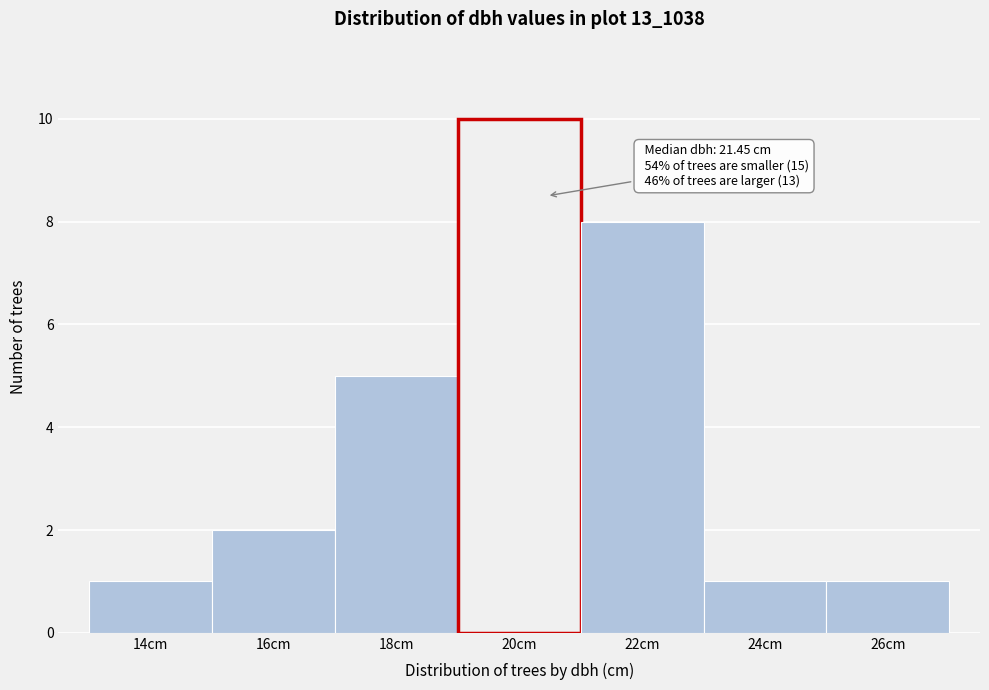

Reading right to left, what are all the values shown in this chart?

26cm=1	24cm=1	22cm=8	20cm=10	18cm=5	16cm=2	14cm=1